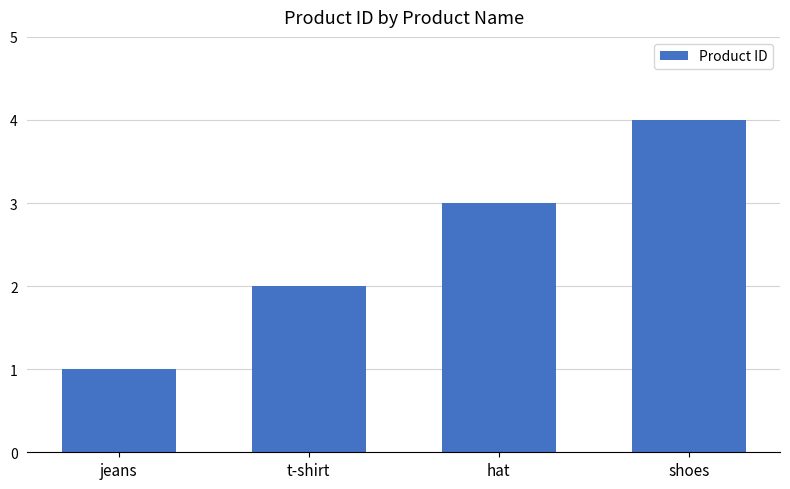

What is the sum of all values?

10